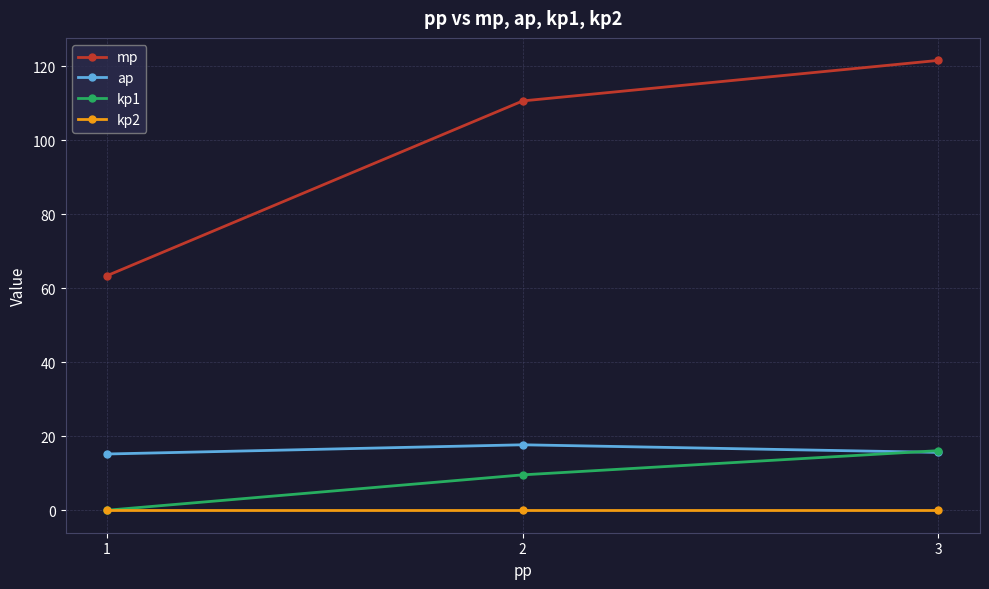

How many lines are shown in the chart?

4